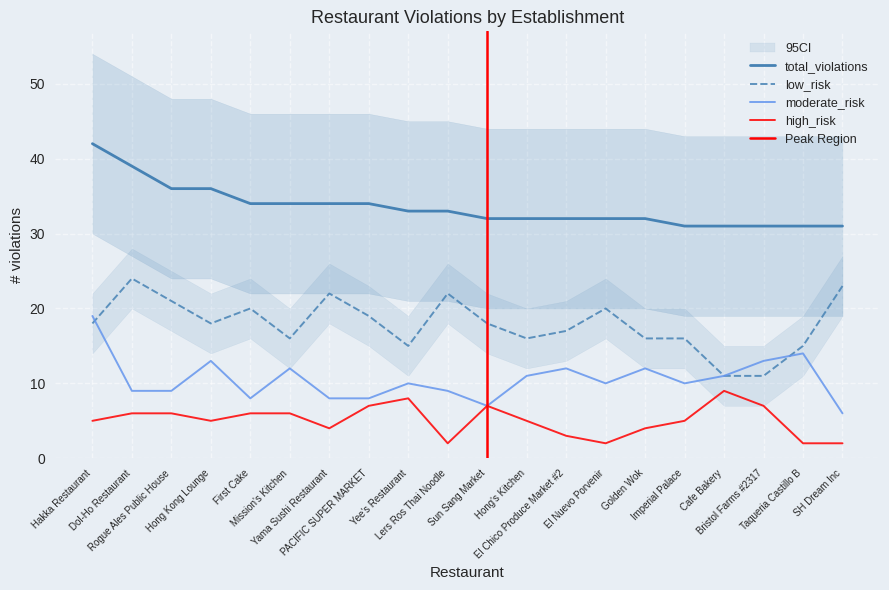

Which series has the largest total across all categories?

total_violations